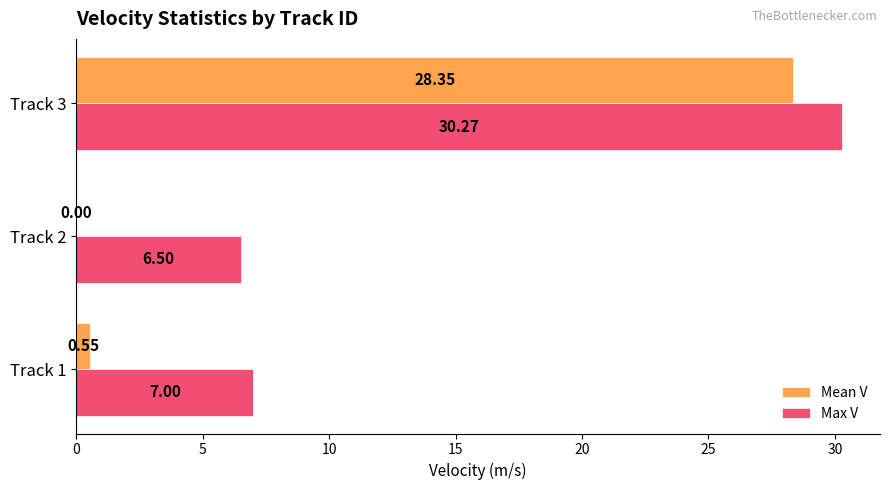

Count the number of categories in the chart.

3